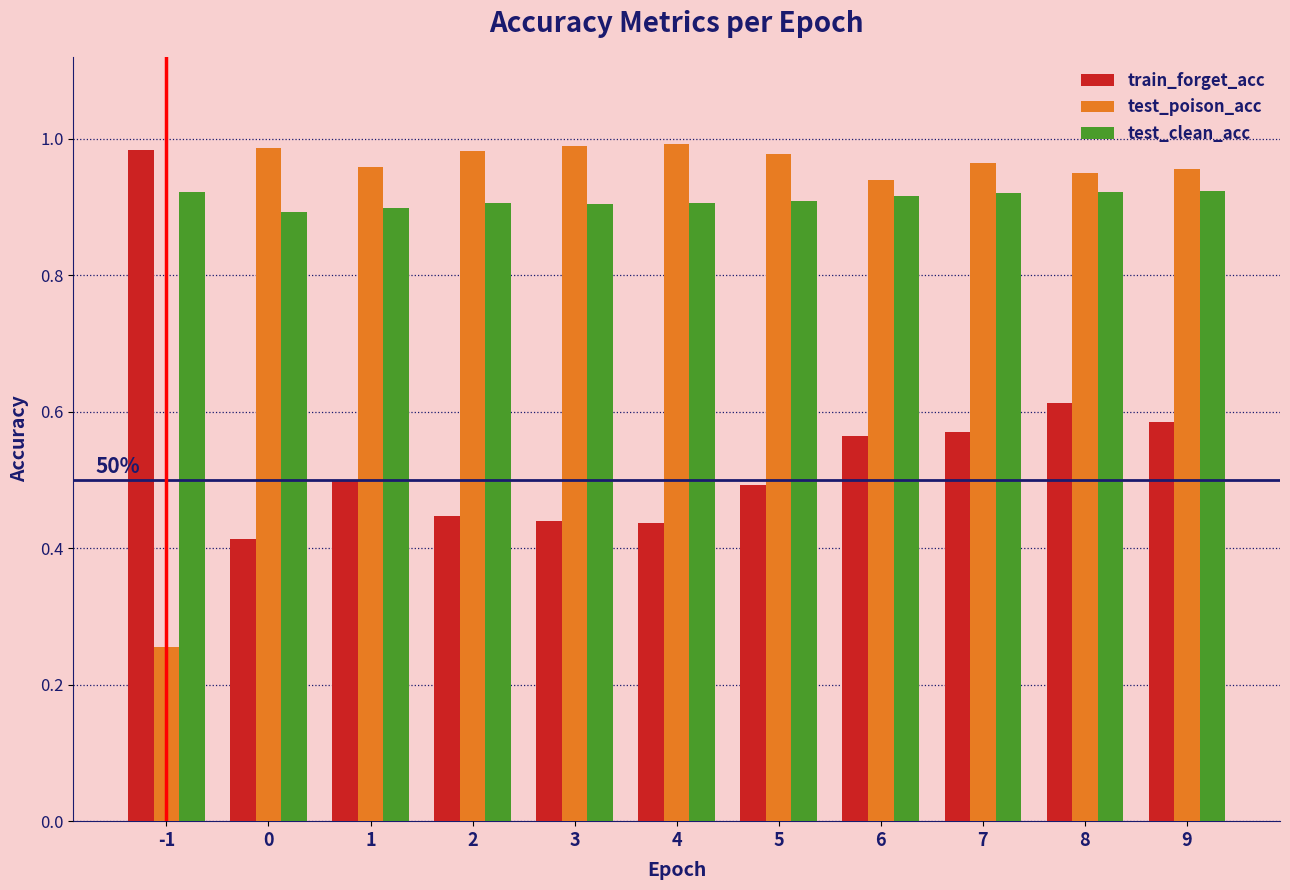

What is the total value across all series at 7?

2.5